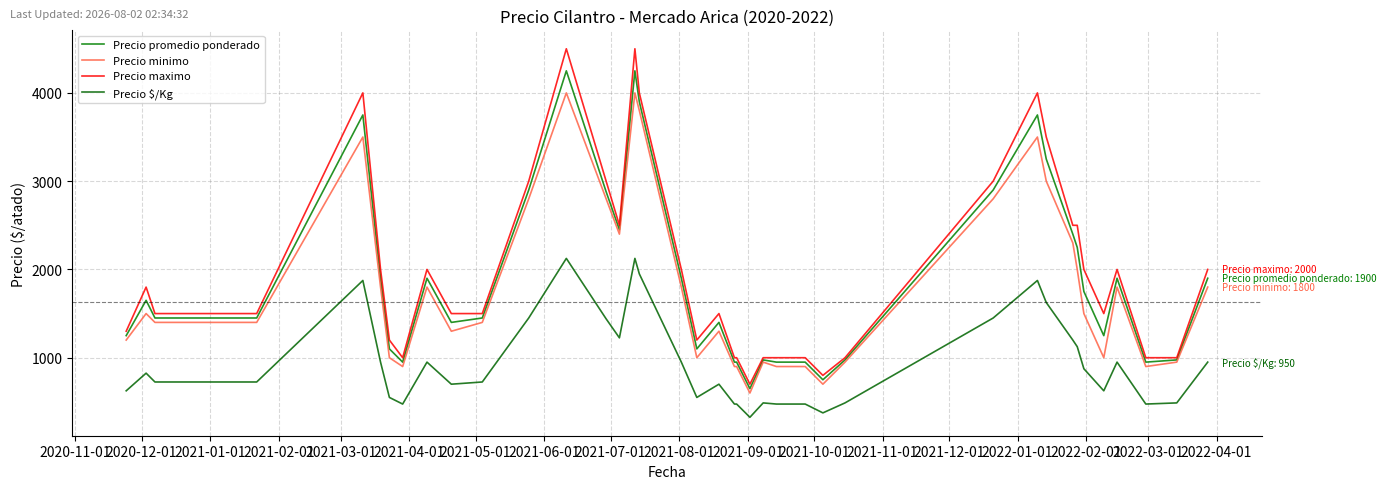

How many values in the Precio $/Kg series exceed 725?

19